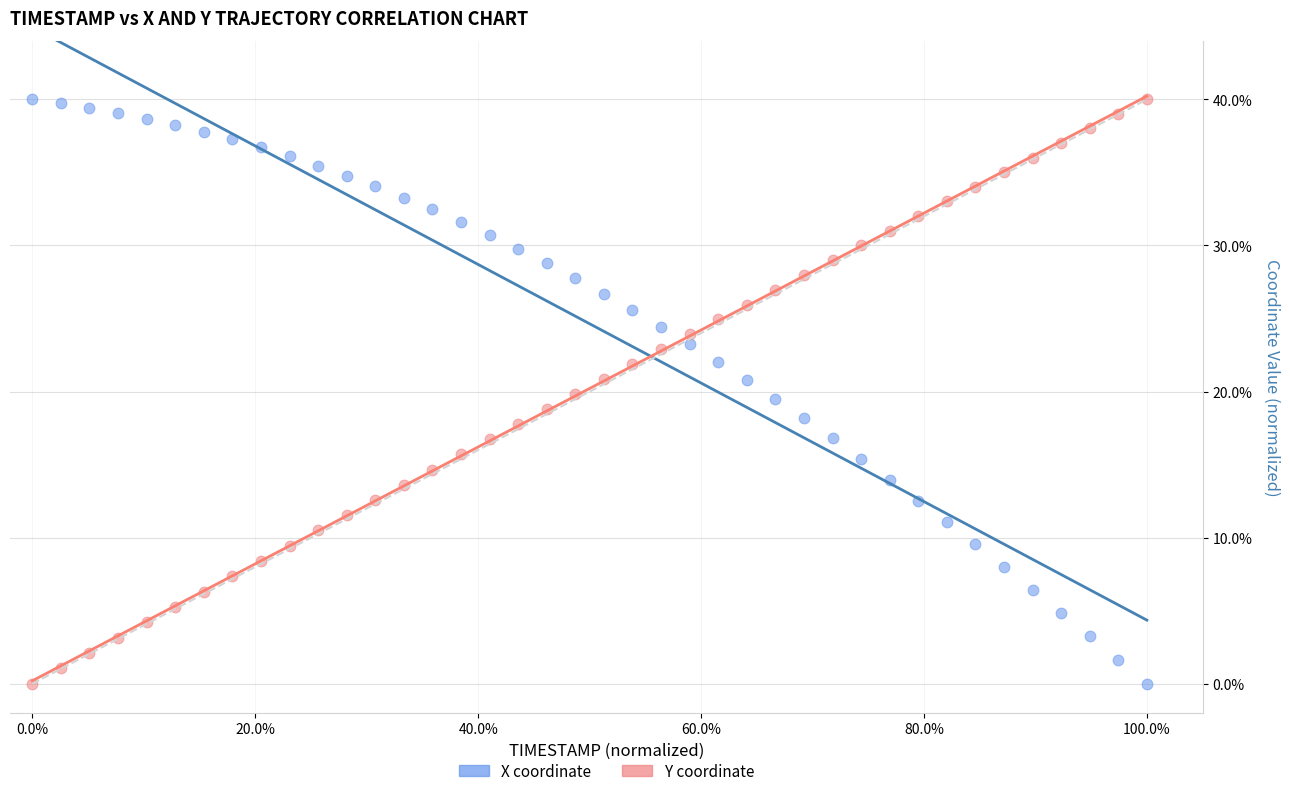

Across all data points, what is the range of Y values (max minus min)?

40.0